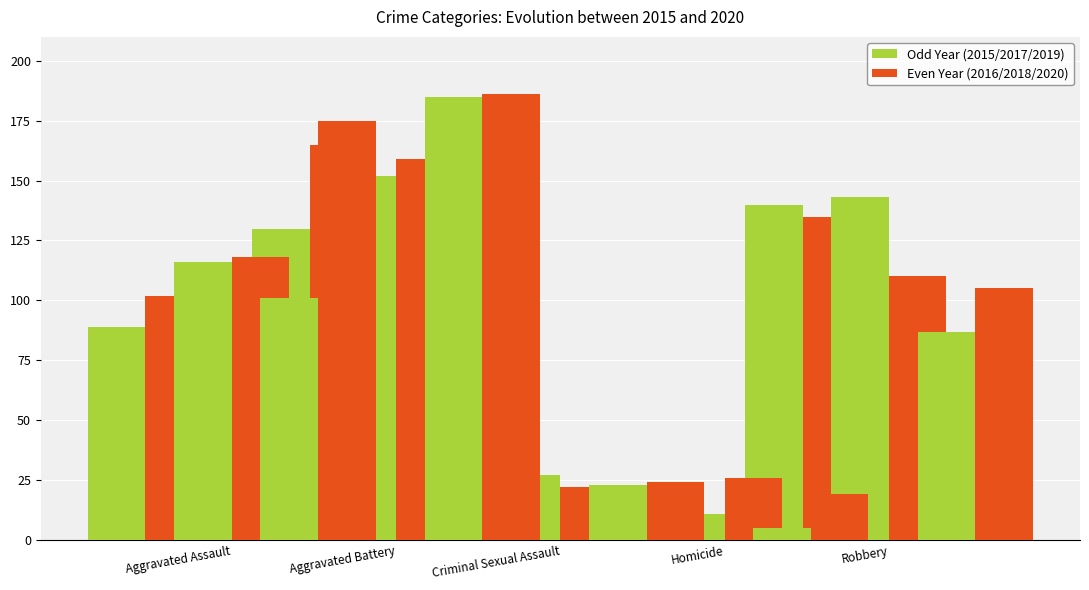

What is the total value across all series at Homicide?

85